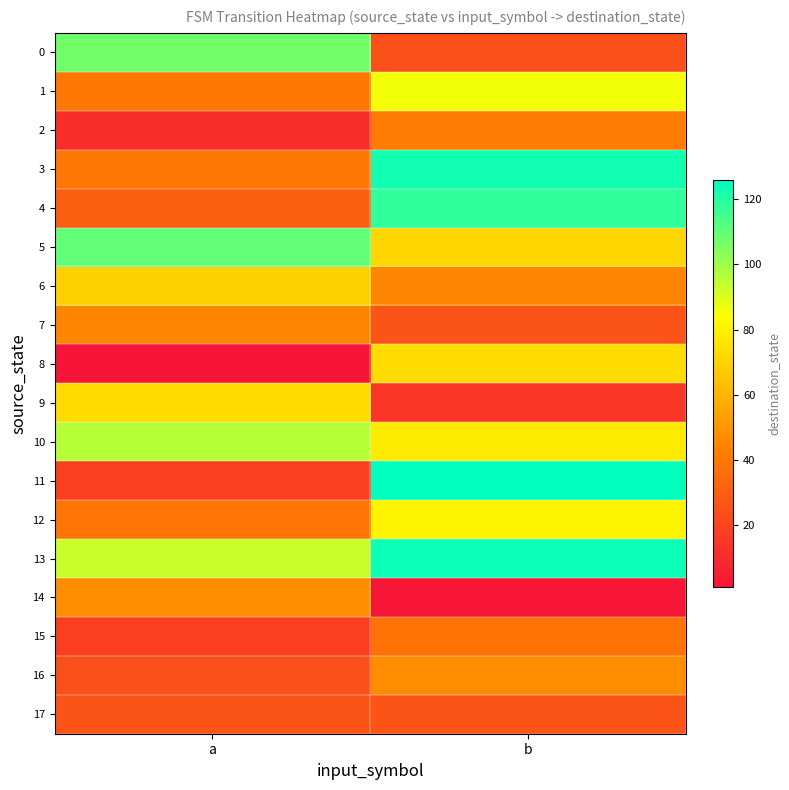

What is the smallest value displayed?

1